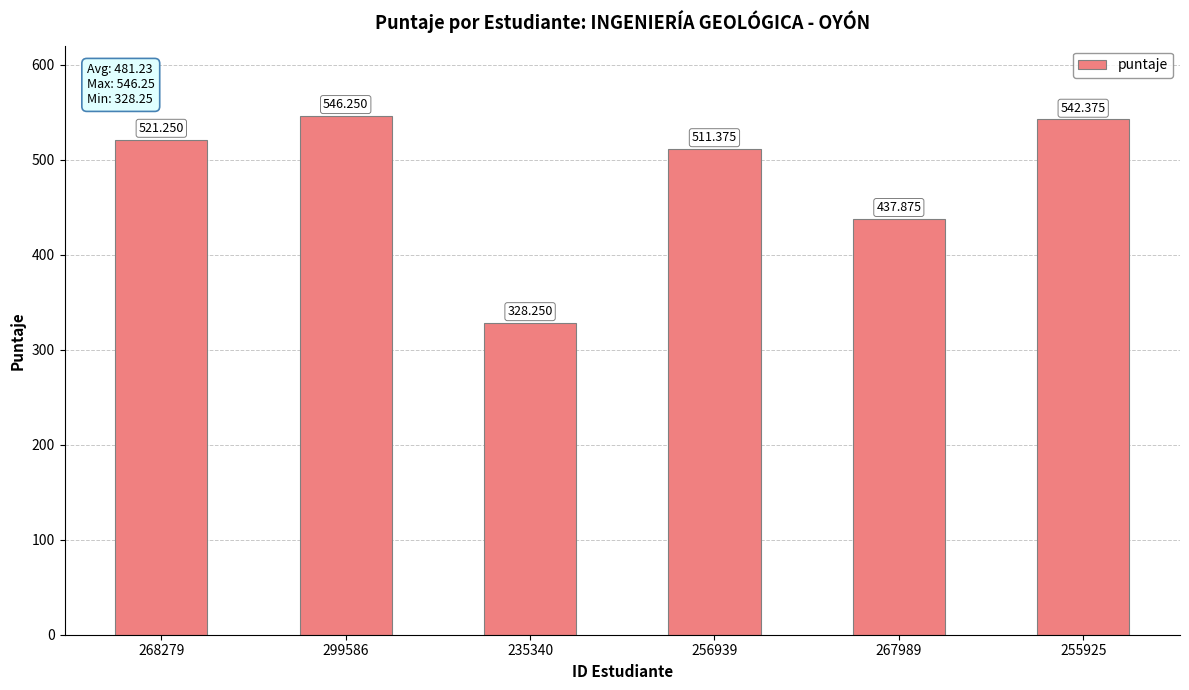

Reading left to right, extract all data points from this chart.

521.2	546.2	328.2	511.4	437.9	542.4